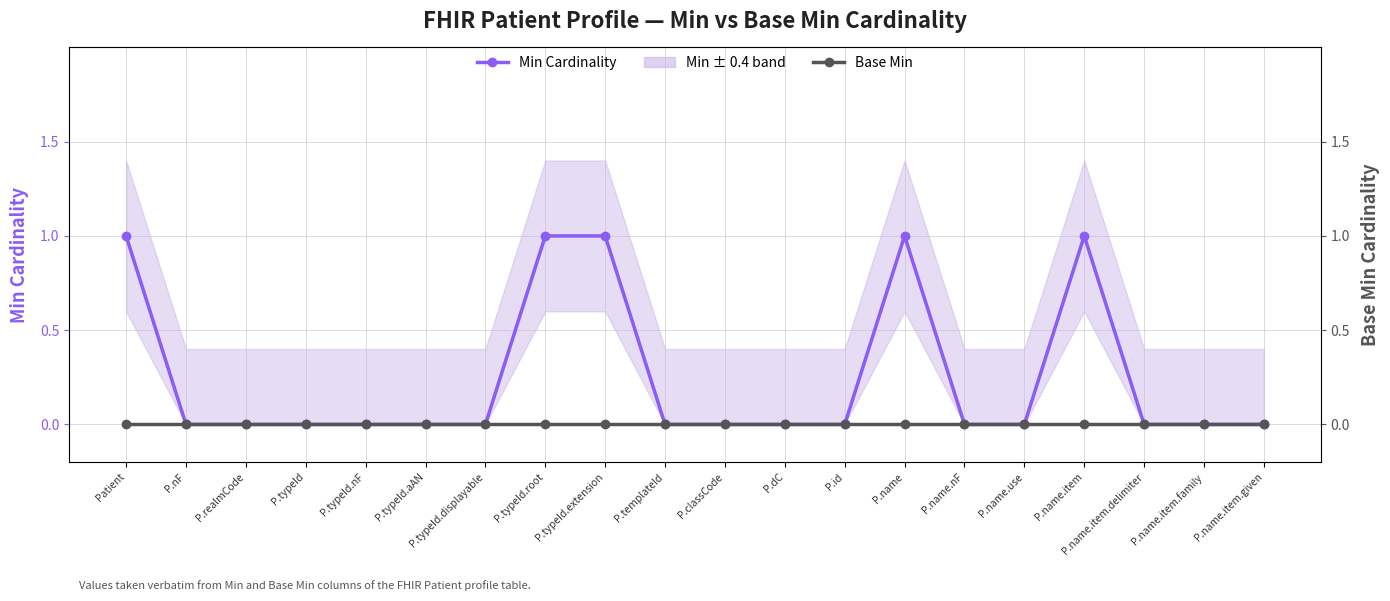

Is it true that Min Cardinality equals -1 at P.typeId.aAN?

False